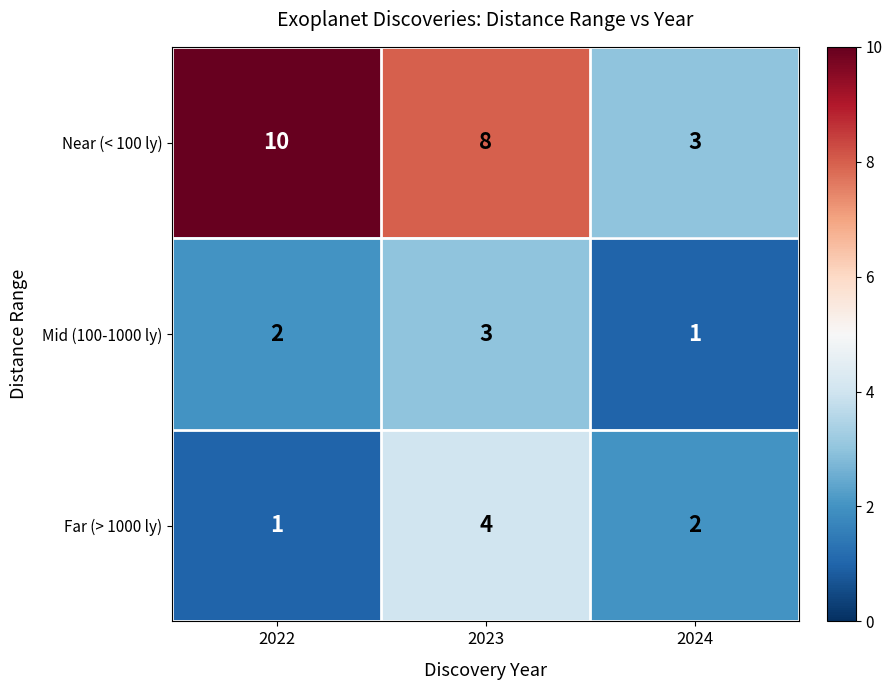

Which series has the largest total across all categories?

Near (< 100 ly)